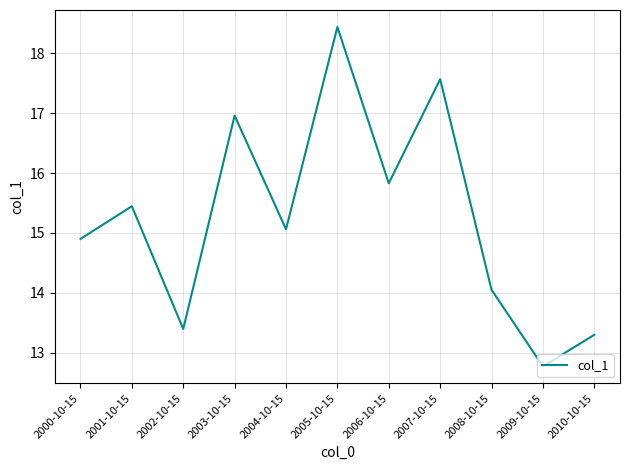

Count the number of values greater than 15.

6